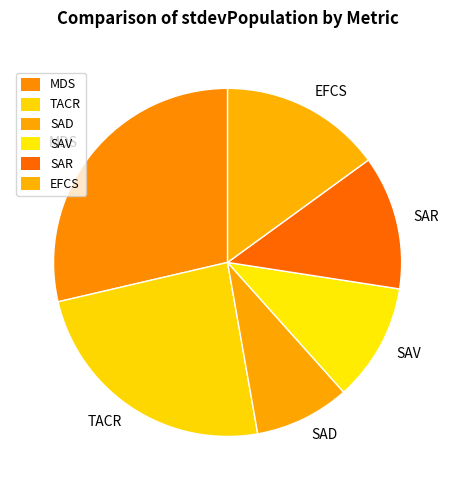

Is the sum of EFCS and SAV greater than half?

No